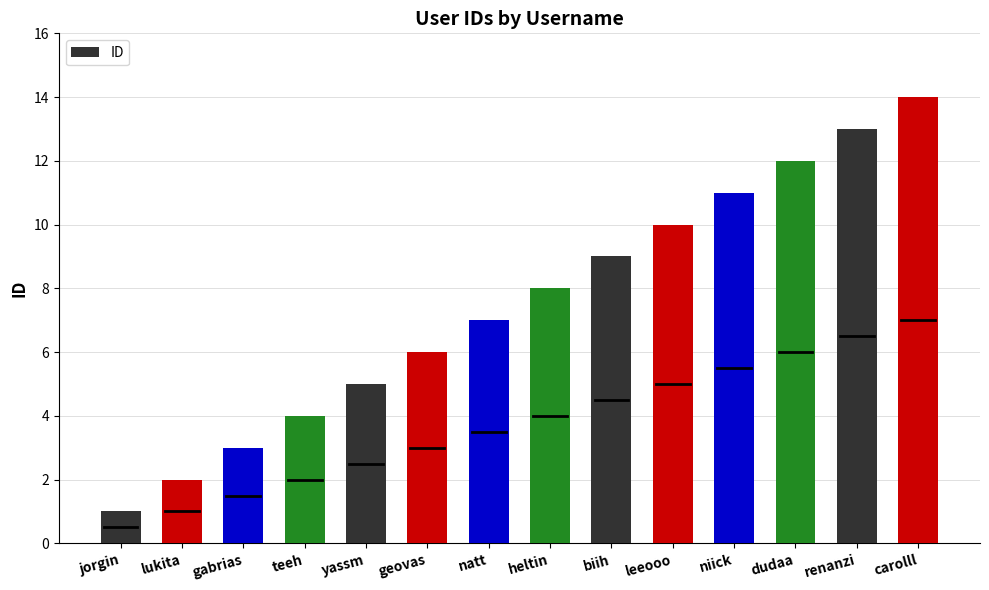

List the labels in order of value, largest first.

carolll, renanzi, dudaa, niick, leeooo, biih, heltin, natt, geovas, yassm, teeh, gabrias, lukita, jorgin